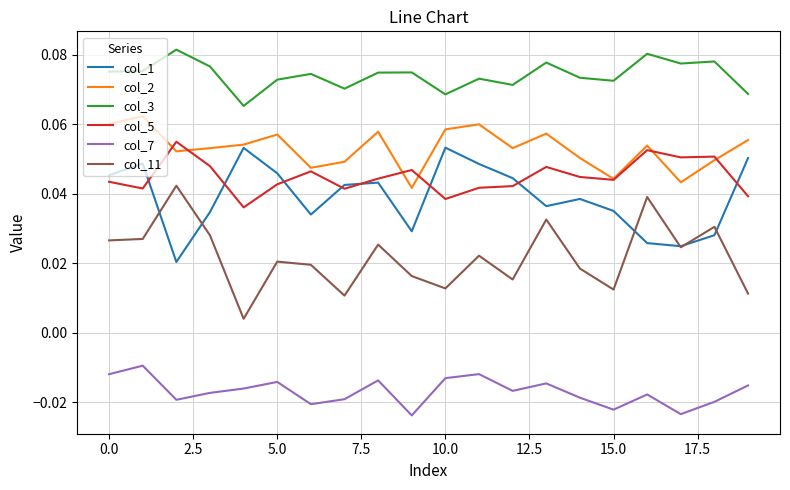

True or false: col_1 and col_7 intersect in this chart.

False